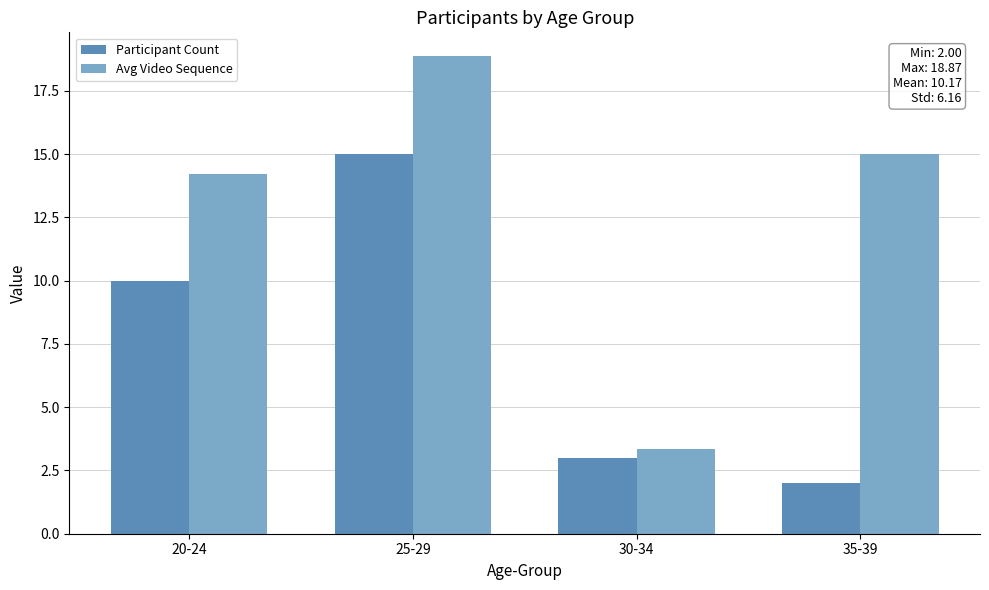

How many groups of bars are there?

4